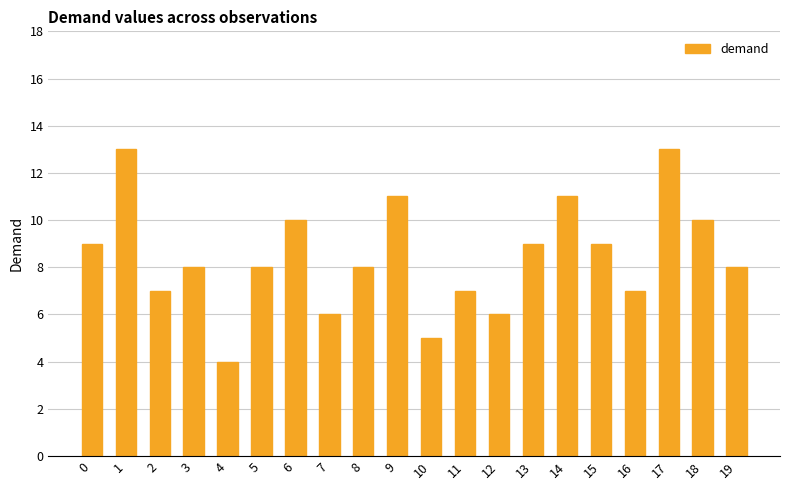

Is it true that the value at 17 is 21?

False